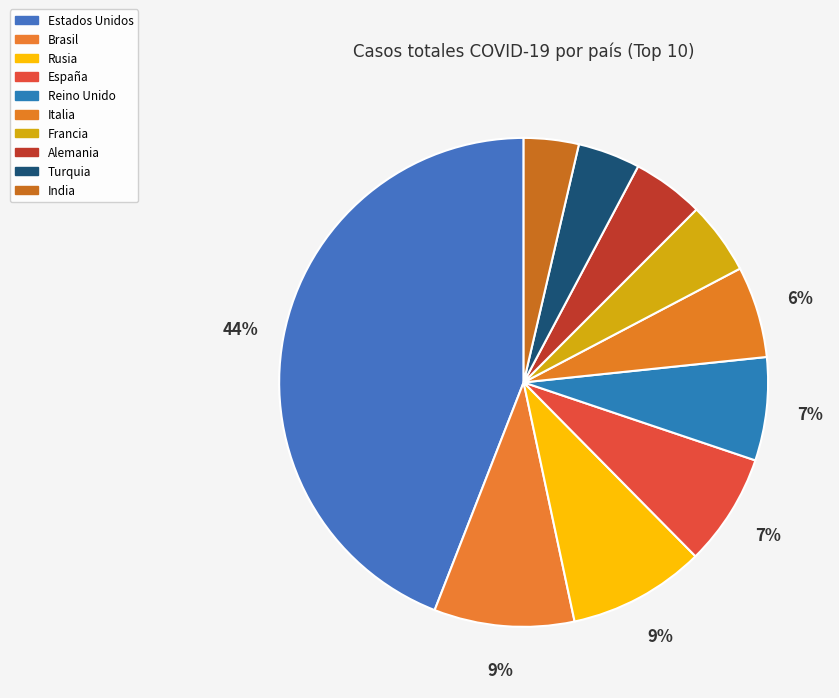

Combined, what portion of the pie is Brasil and Turquia?

13.4%